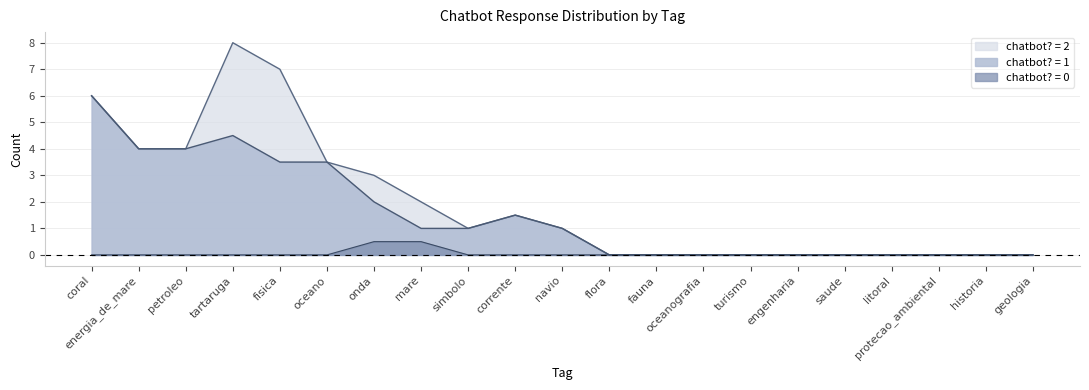

True or false: chatbot_2 has a value of -4 at coral.

False